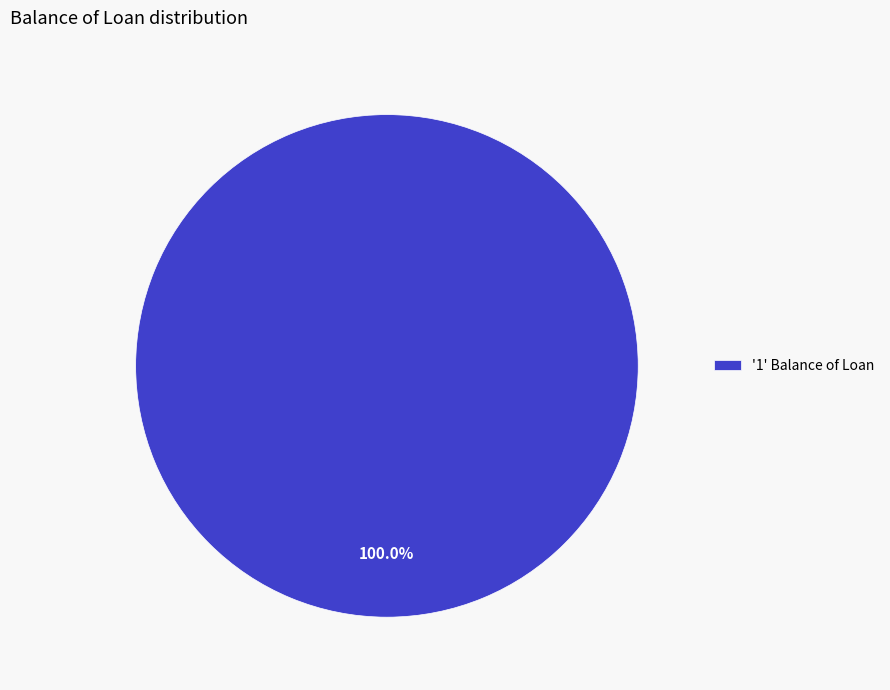

Is there a majority slice in this chart?

Yes